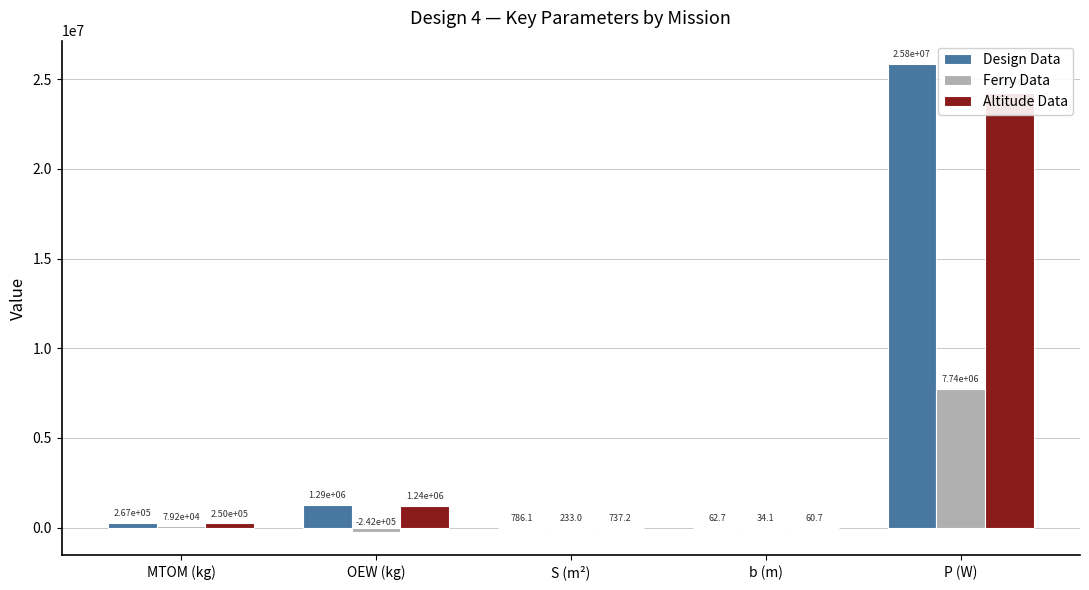

How many distinct data groups are displayed?

3